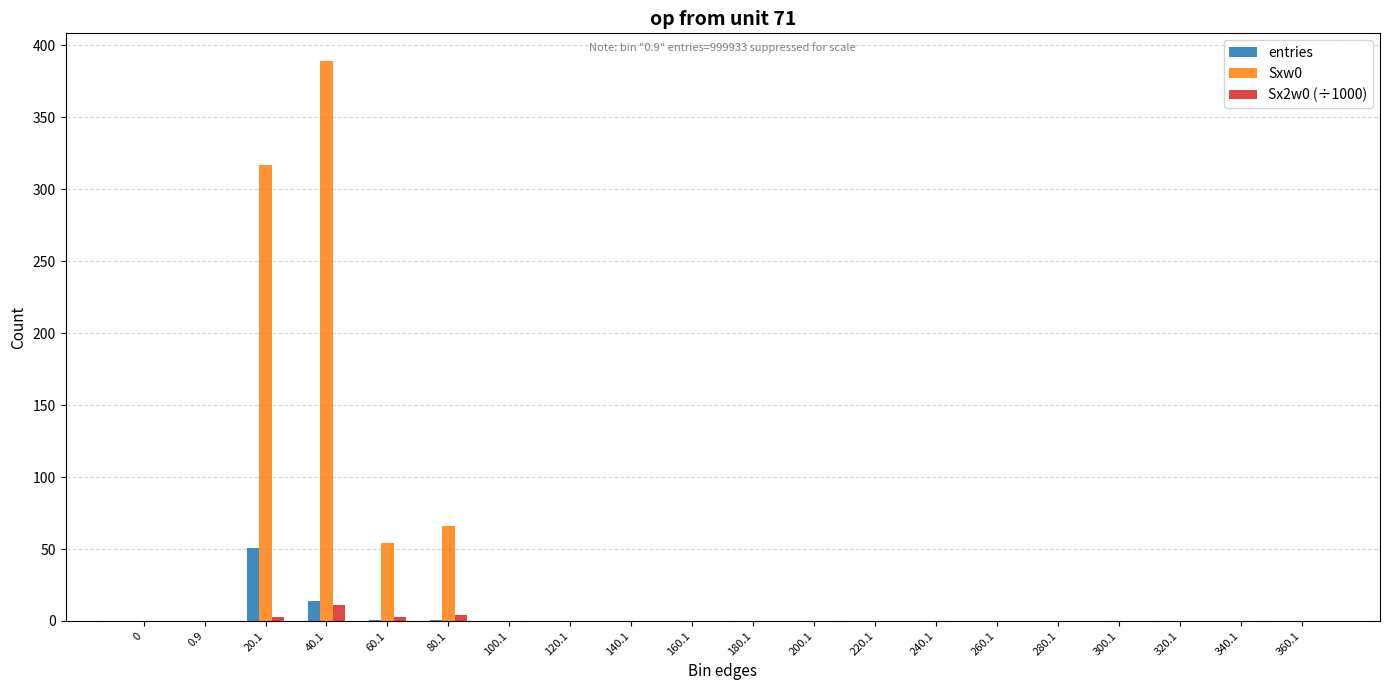

Which label corresponds to the largest value in the chart?

40.1